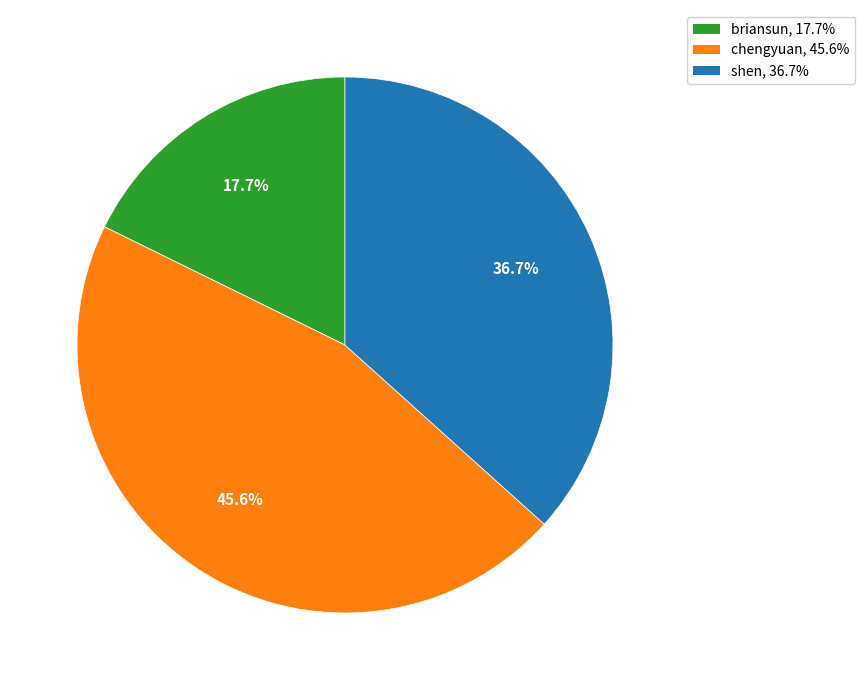

Does shen represent more than half of the total?

No